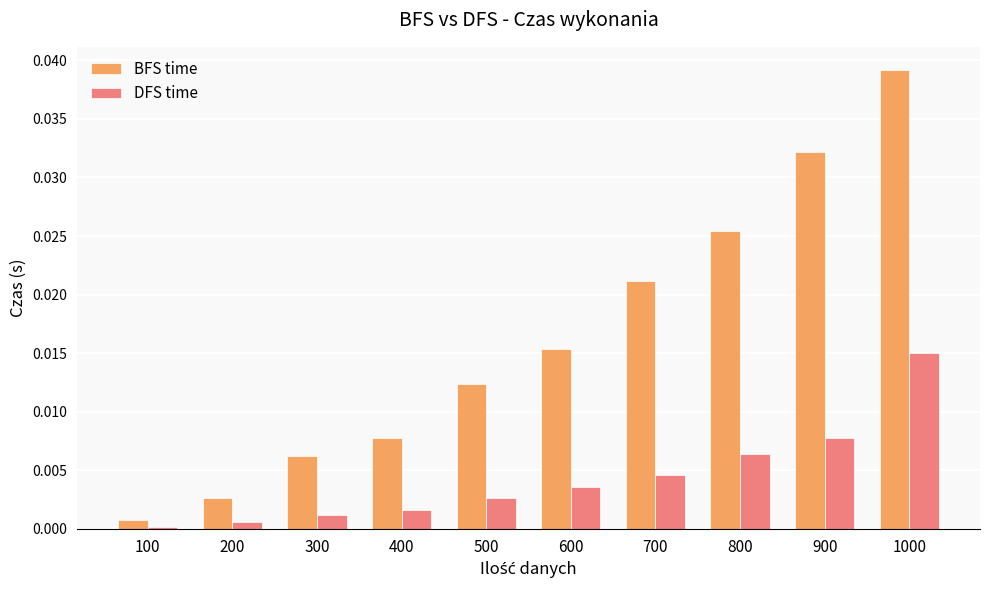

Are the bars grouped side by side (vs. stacked)?

Yes